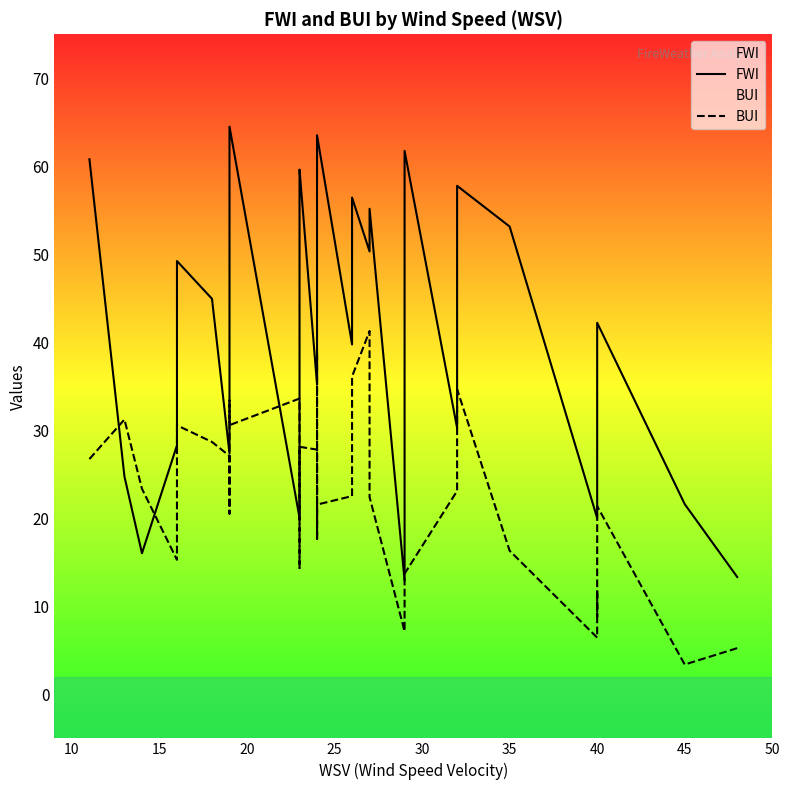

At 25, list the series in order from largest to smallest.

FWI, BUI